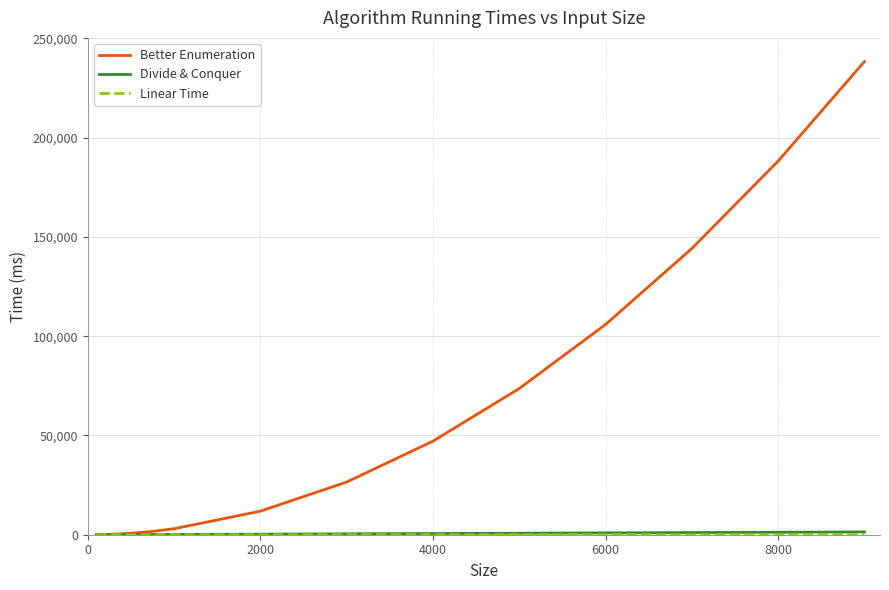

Which series has the largest range (max minus min)?

Better Enumeration